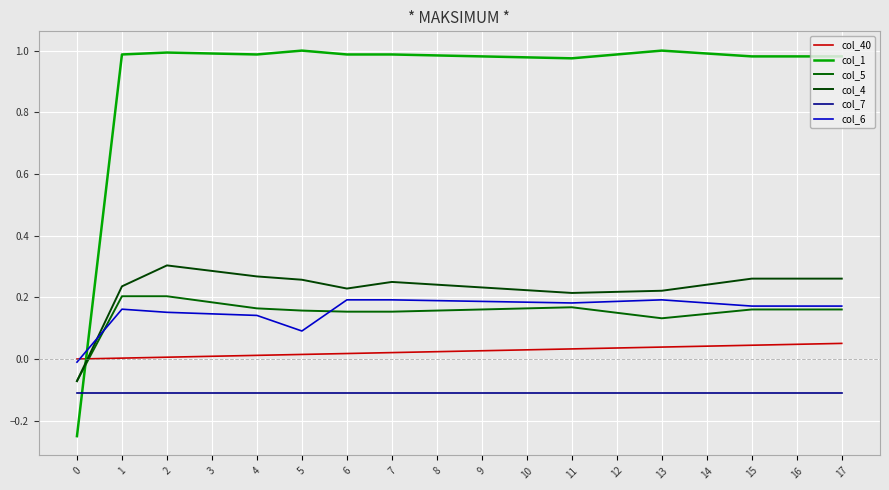

At which category does the chart reach its peak across all series?

5